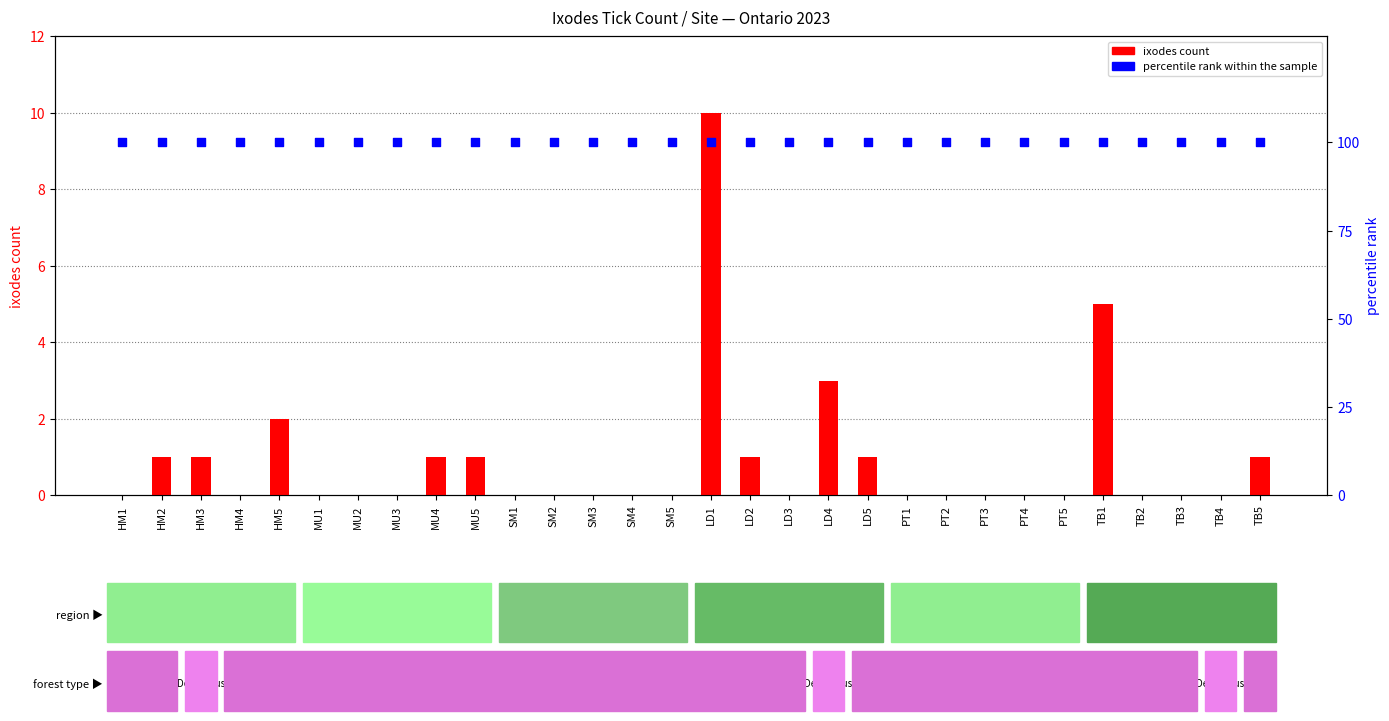

At how many categories does at least one series exceed 72?

30